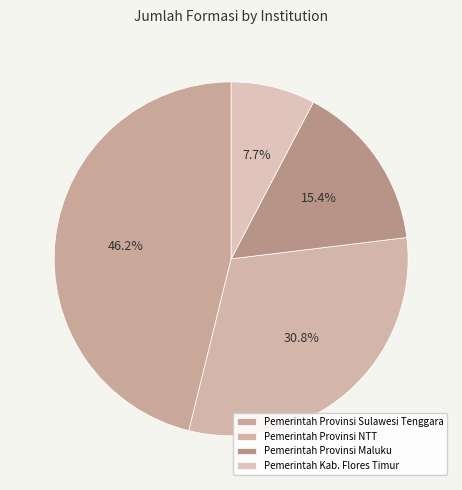

To the nearest percent, what is the difference between the largest and smallest slice percentages?

38%